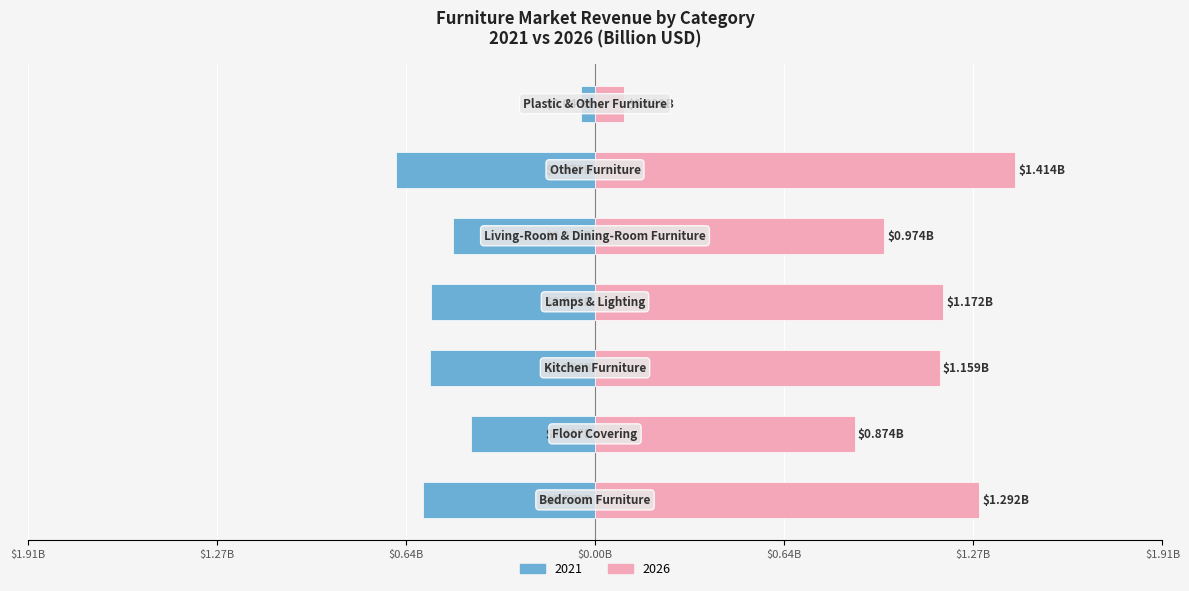

What is the value of the 2026 bar at the 1st from the left?

1.3